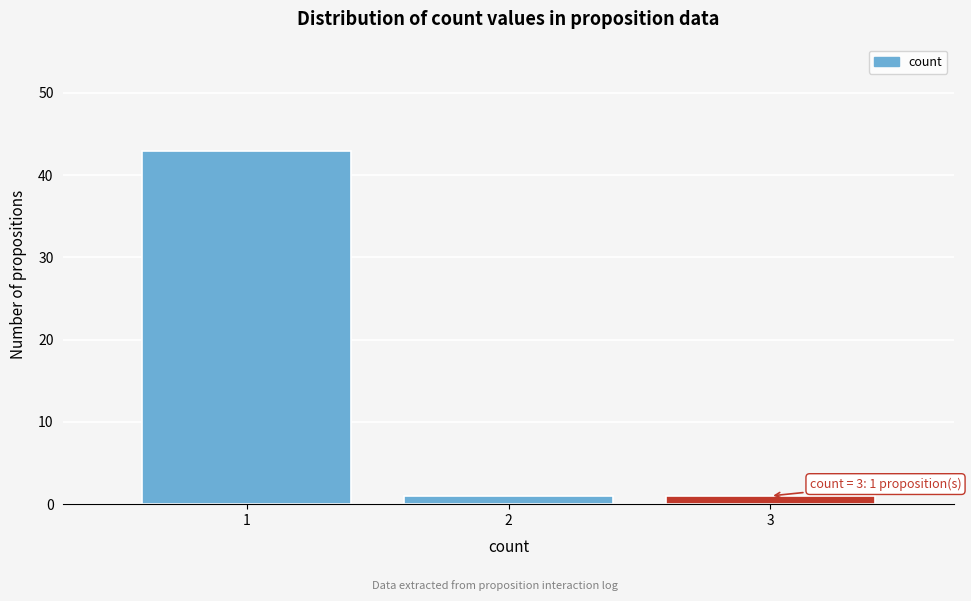

Reading left to right, extract all data points from this chart.

43	1	1